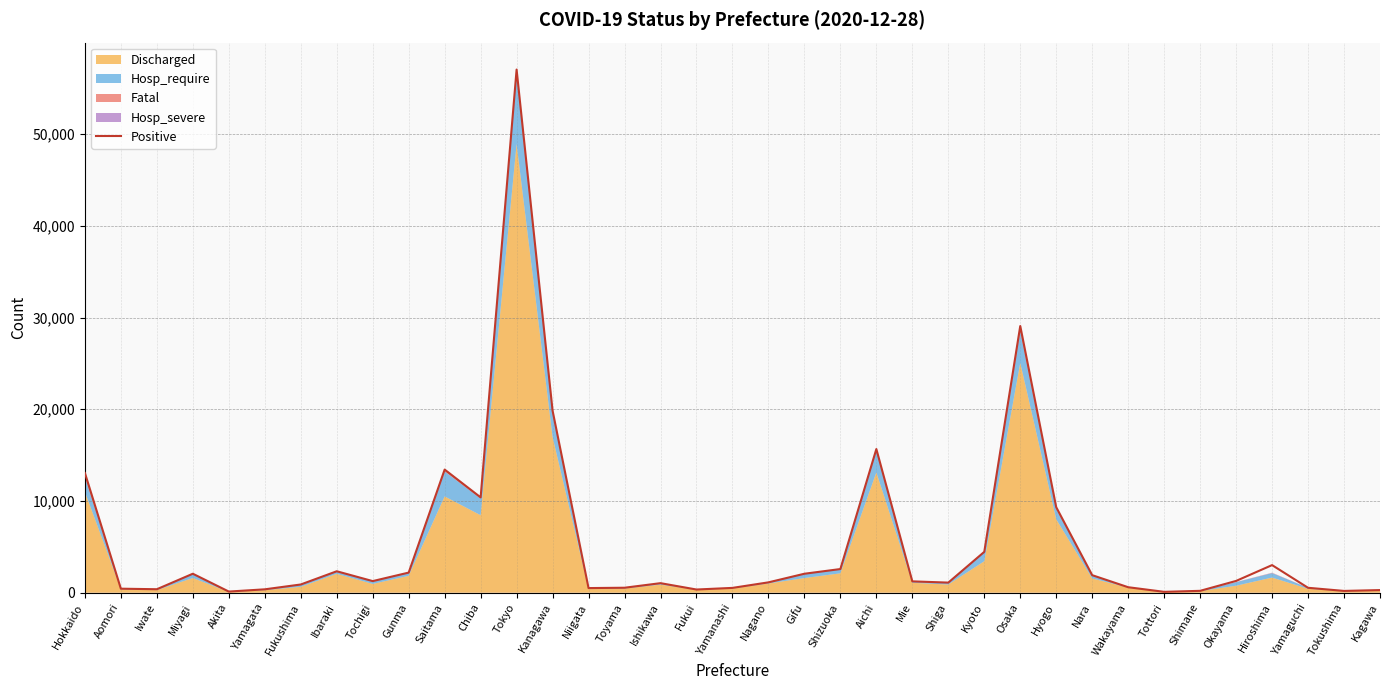

What position from the left is Tokushima?

36